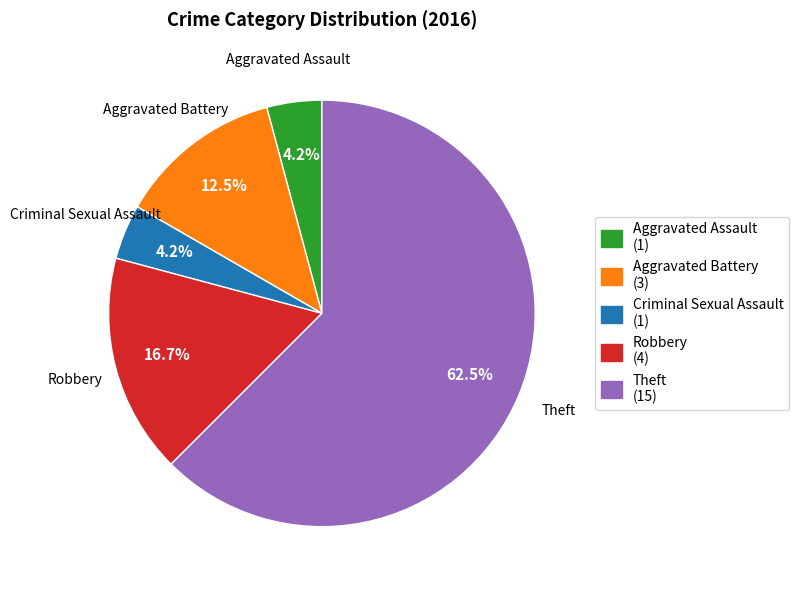

To the nearest percent, what percentage of the pie is Robbery?

17%